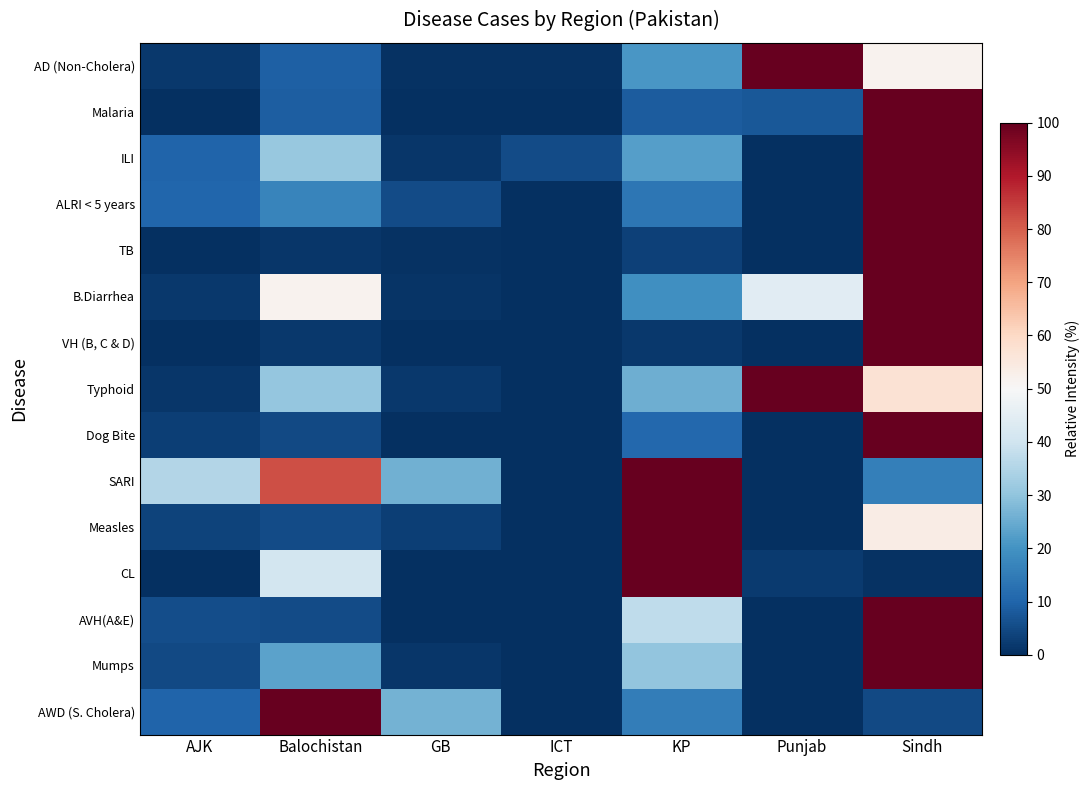

What is the total value across all series at ICT?

6.5